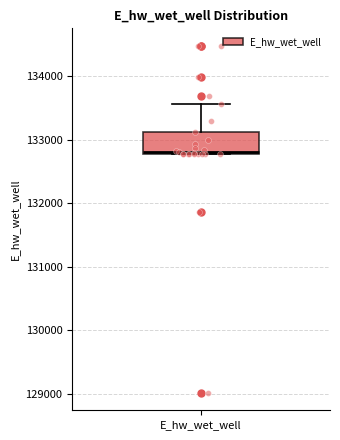

Transcribe this box plot: give where the median line is, the range the box spans, and where the two whiskers end, as read against the y-axis. The values are not printed on the chart, so give them approximately, as read against the axis.

median 132800, box 132800 to 133100, whiskers 132800 to 133600